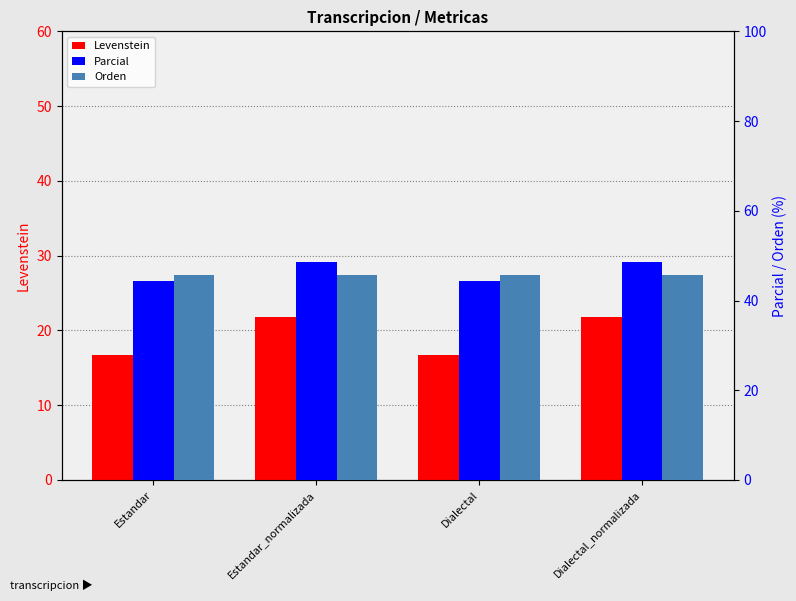

Between Estandar and Dialectal_normalizada, which is larger?

Dialectal_normalizada